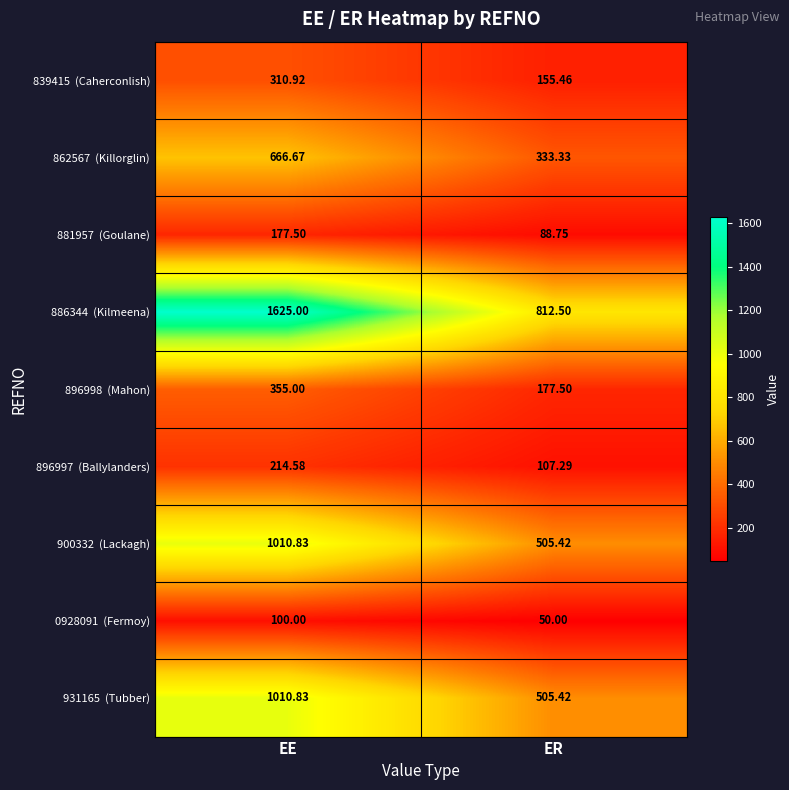

Which category has the lowest value across all series?

ER